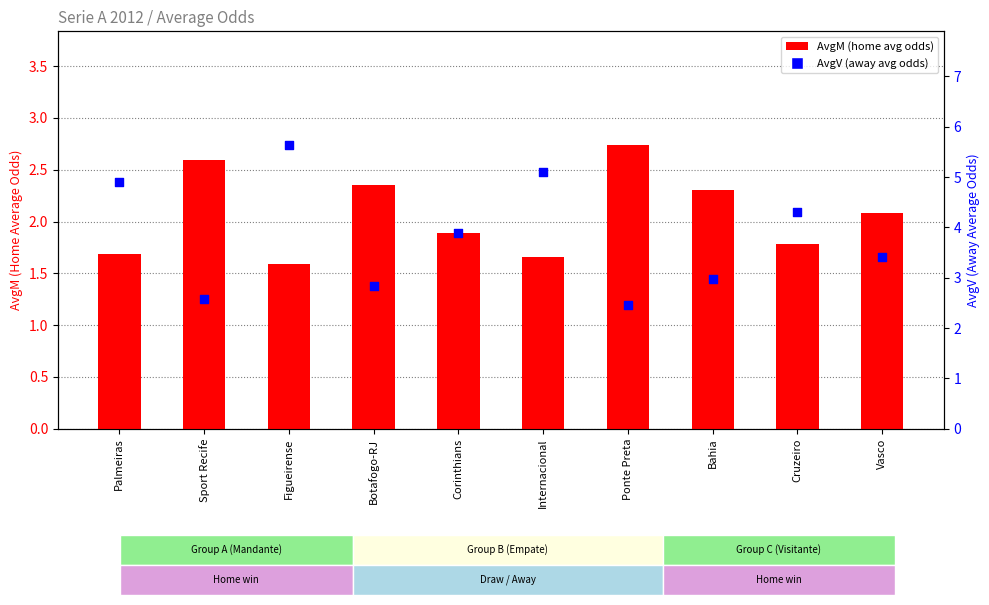

What are all the series names shown in the legend?

AvgM, AvgV